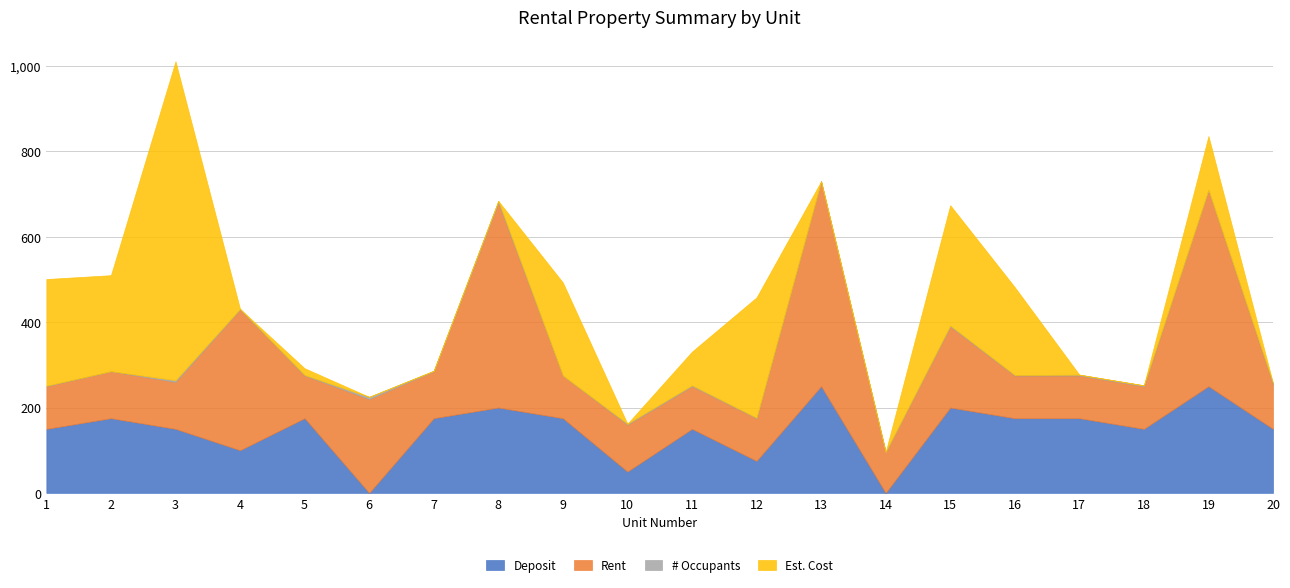

Is it true that Rent equals 153 at 16?

False